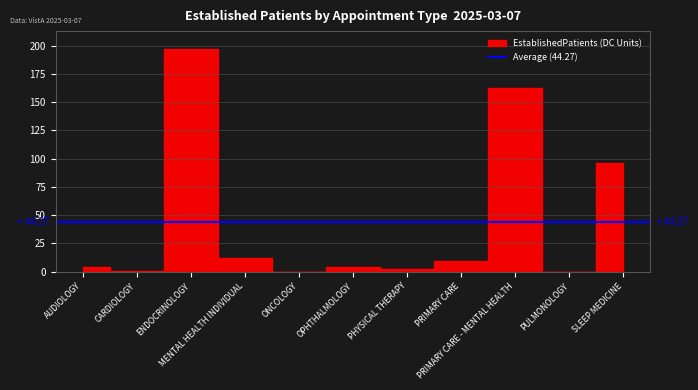

Reading left to right, list all the values displayed in this chart.

3.9	0.3	197.0	12.3	0.0	4.2	2.2	9.1	162.0	0.0	96.0